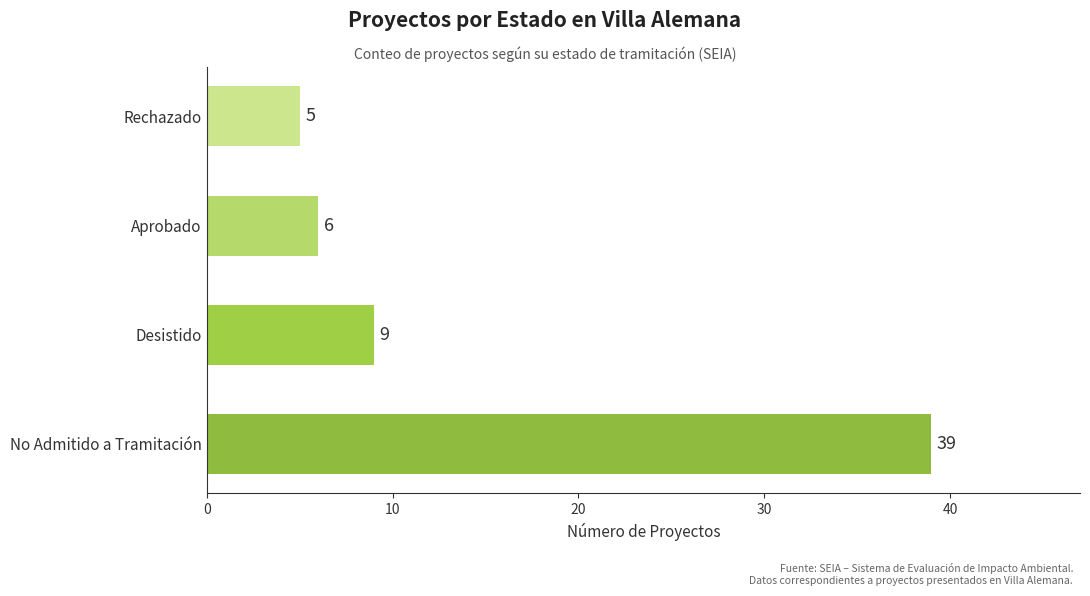

Count the number of categories in the chart.

4